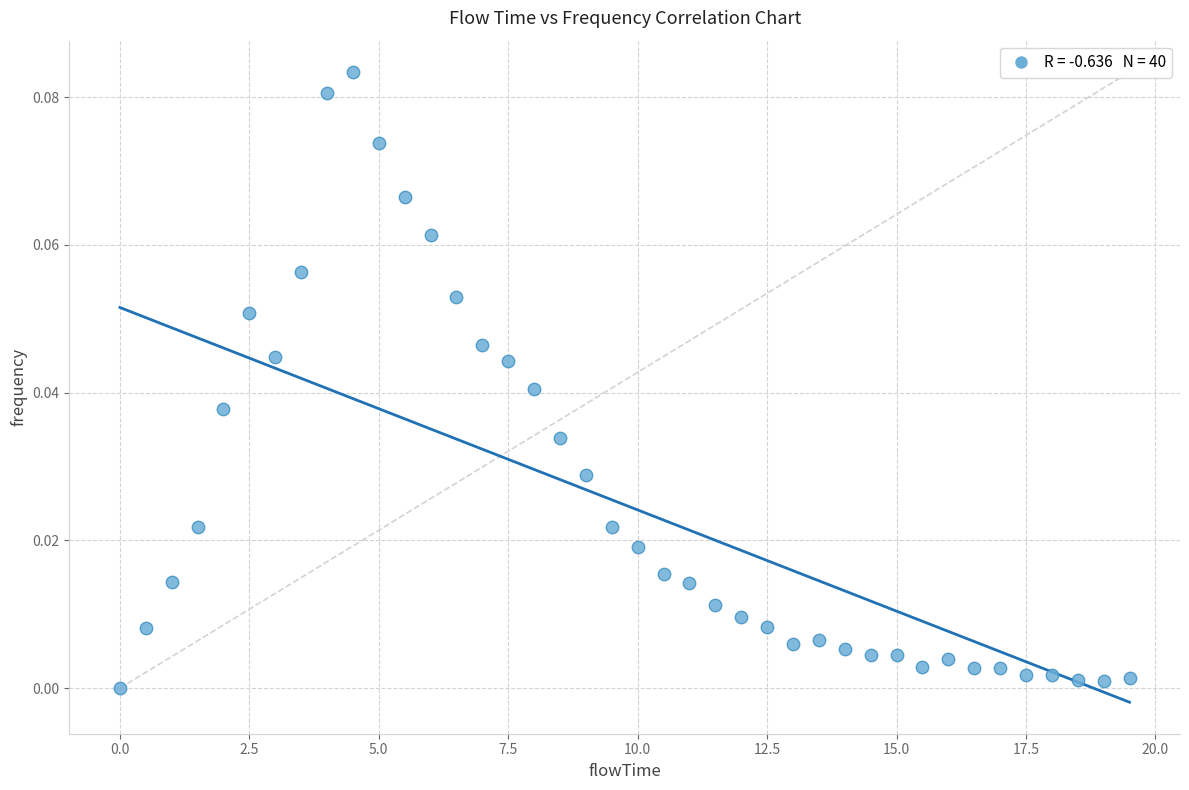

What is the range of X values (max minus min)?

19.5